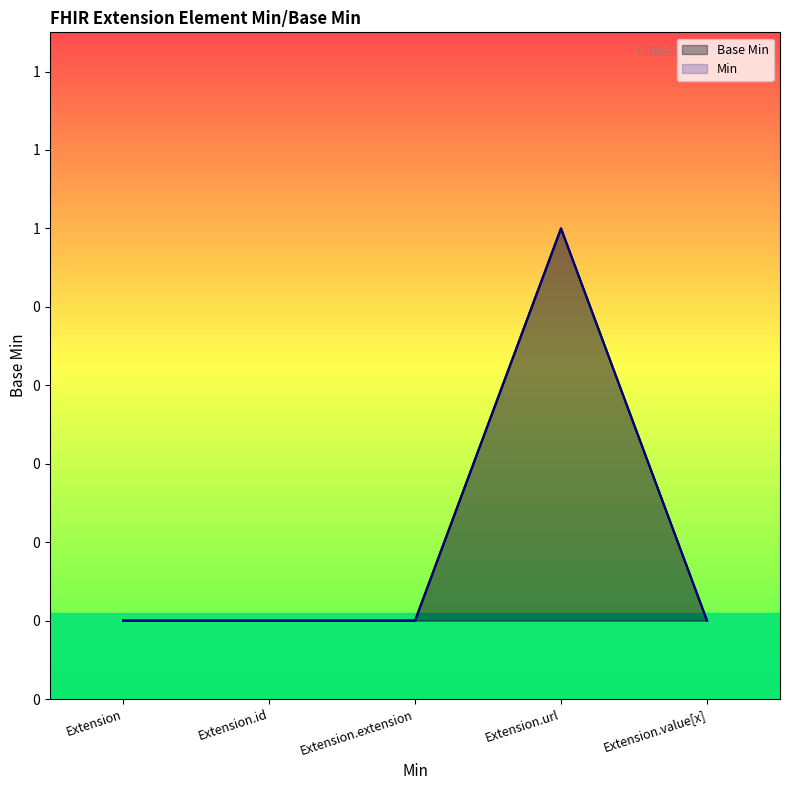

What position from the left is Extension.value[x]?

5